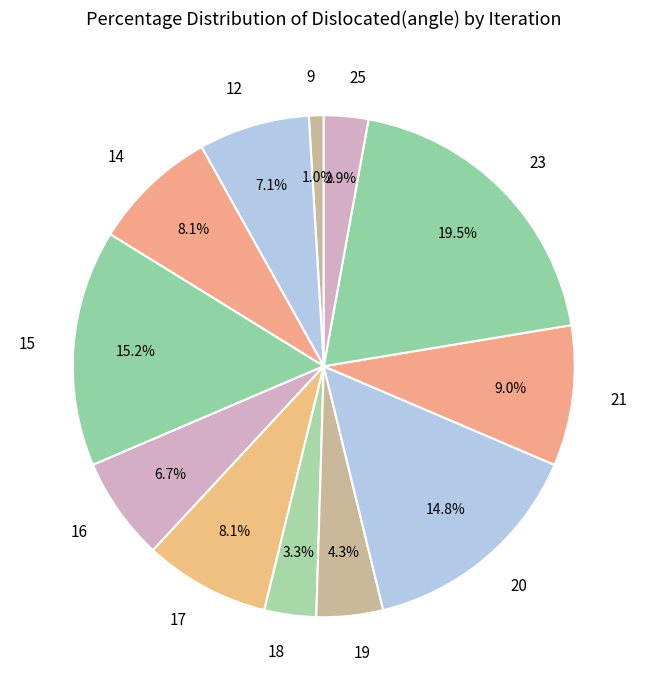

How many segments does this pie chart have?

12